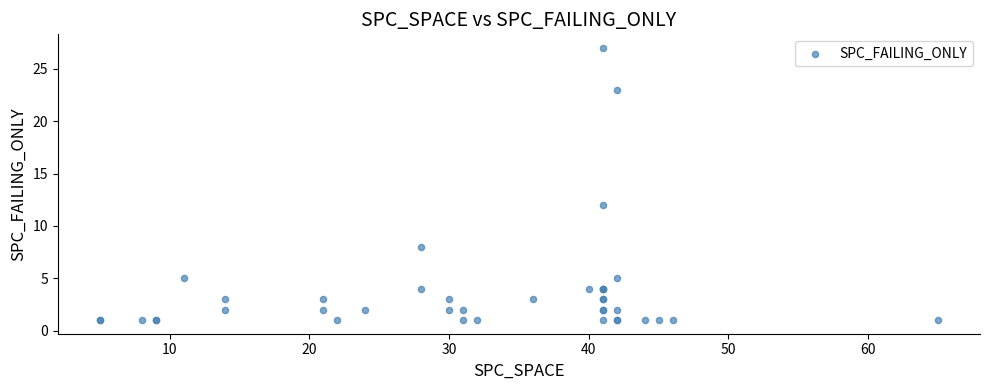

What Y value in the scatter plot is closest to 14?

12